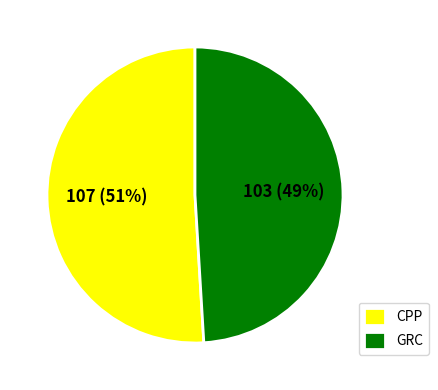

What is the smallest slice in the pie chart?

GRC